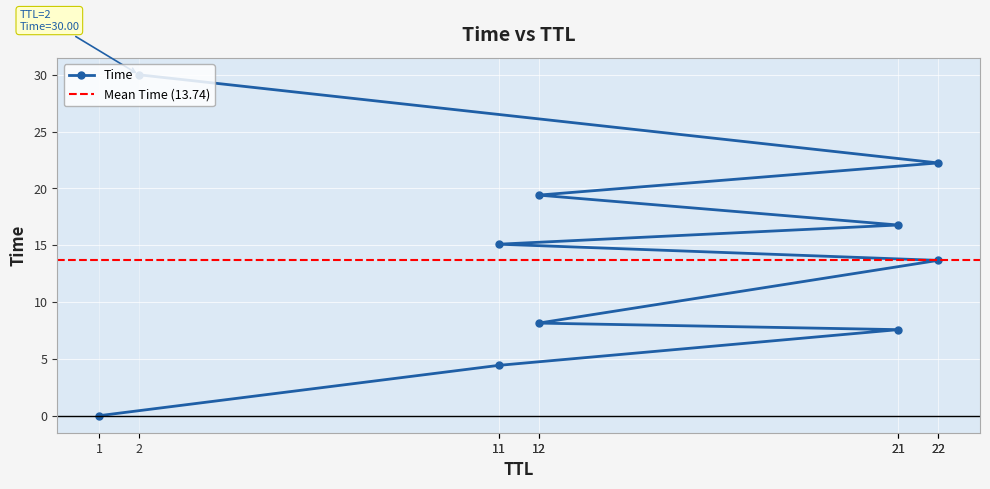

What is the sum of the values at 11 and 21?

22.7